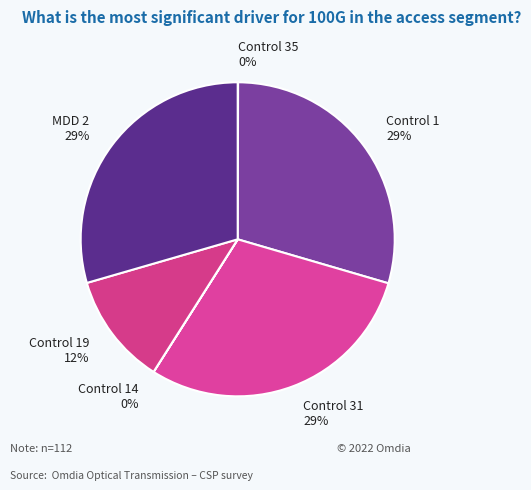

Combined, do Control 19 and MDD 2 account for over 50%?

No